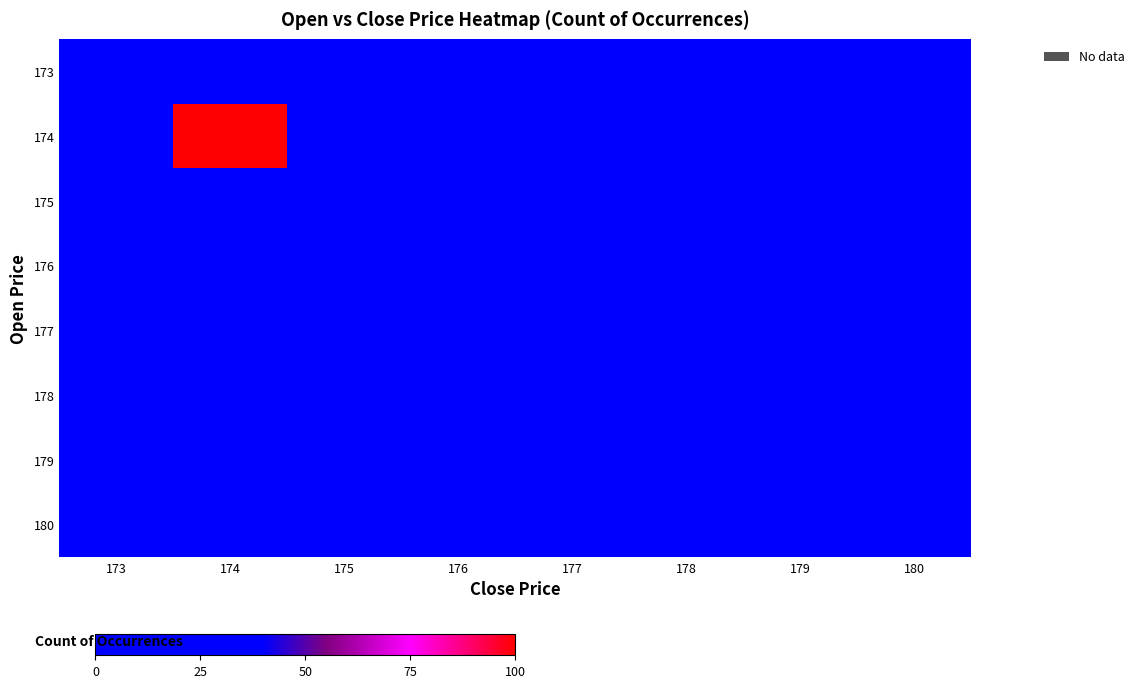

How many categories are shown in the chart?

8